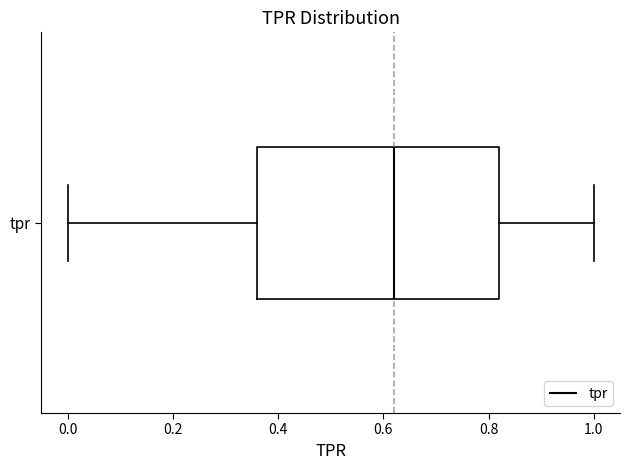

Read this box plot against the x-axis: the position of the median line, the range covered by the box, and the ends of both whiskers. The values are not printed on the chart, so give them approximately, as read against the axis.

median 0.62, box 0.36 to 0.82, whiskers 0.00 to 1.00